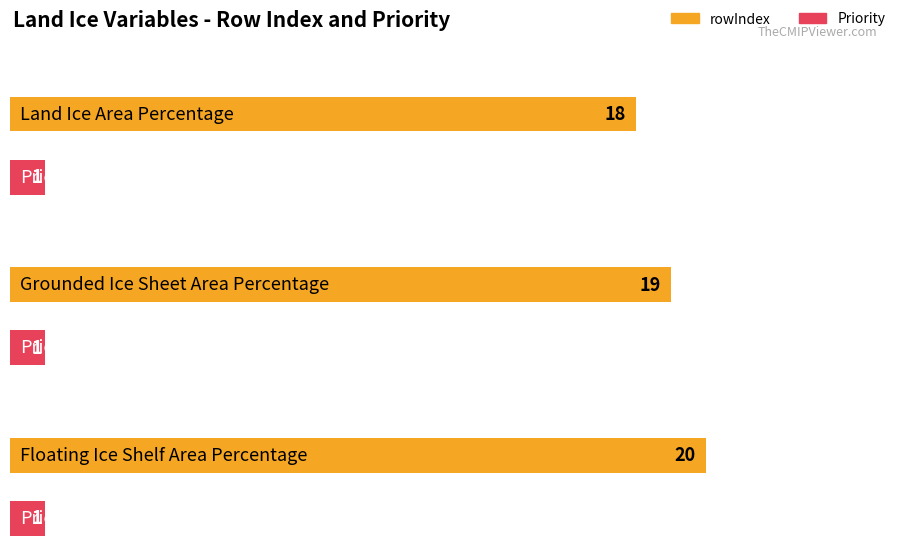

What is the lowest value of the Priority series?

1